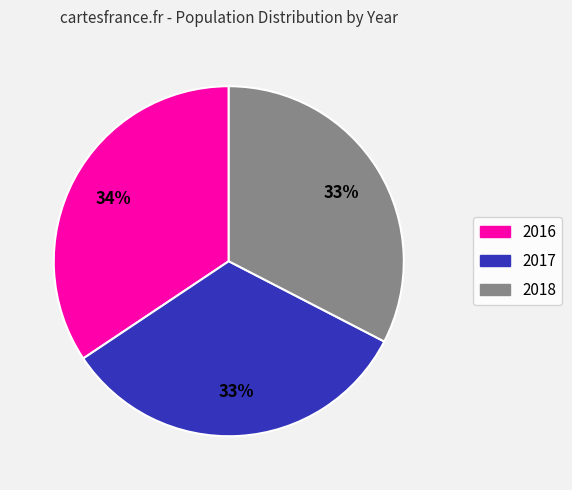

Which category has the biggest portion of the pie?

2016